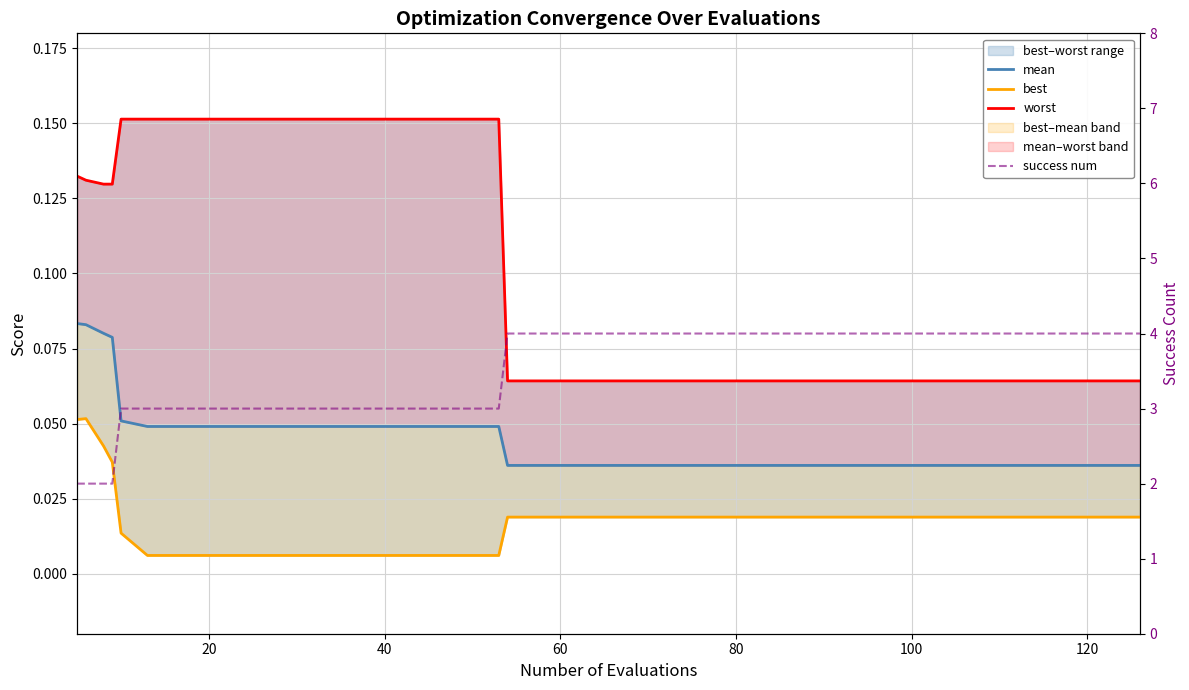

What is the value of the worst point at the 2nd from the left?

0.1